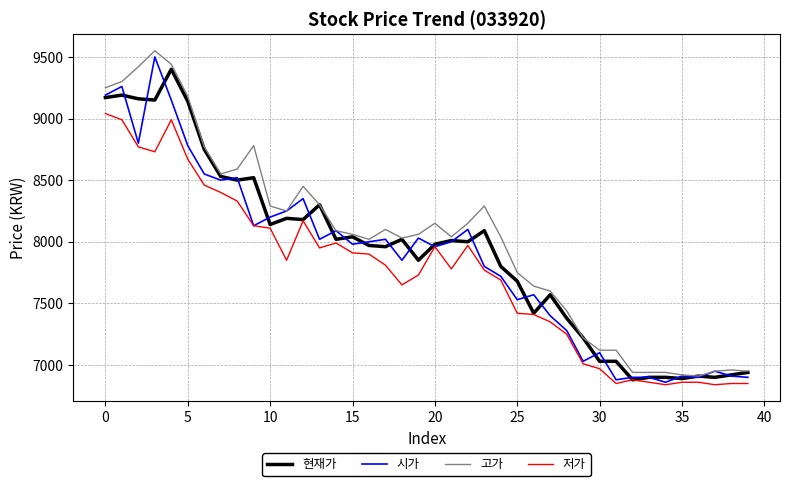

What is the maximum value shown in the chart?

9550